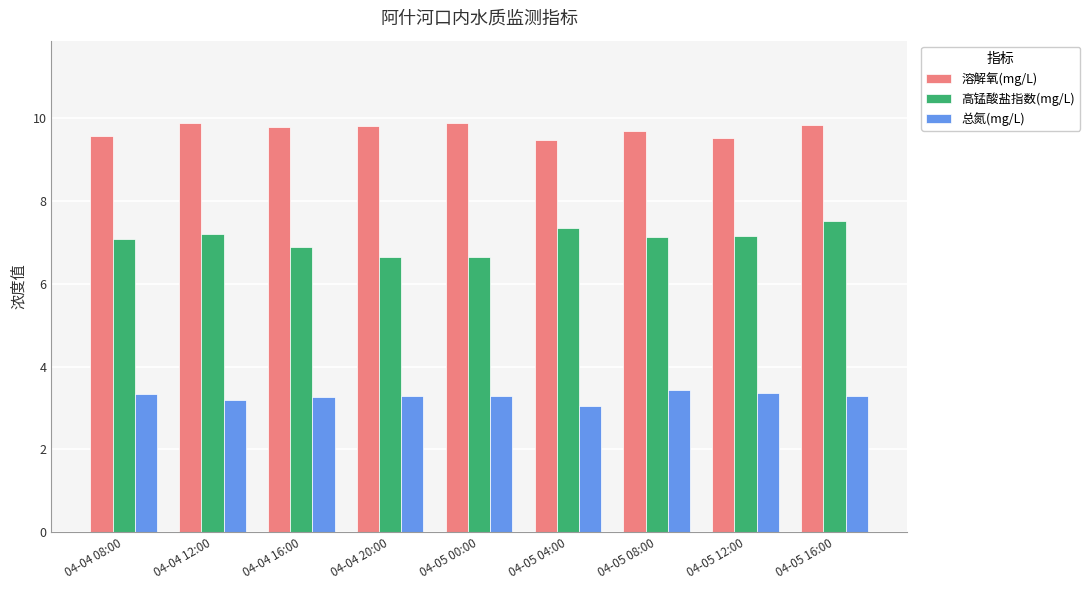

List the series in order of their overall mean, highest first.

溶解氧(mg/L), 高锰酸盐指数(mg/L), 总氮(mg/L)